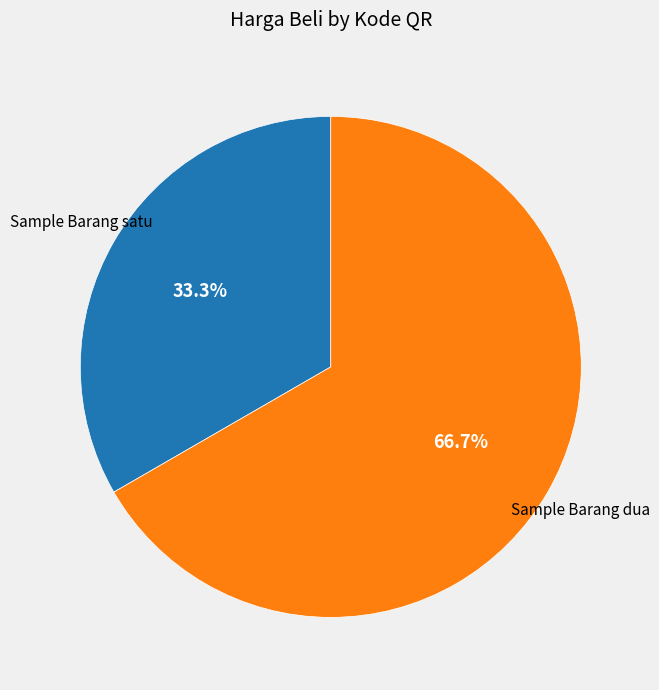

Do Sample Barang satu and Sample Barang dua together represent more than half of the pie?

Yes